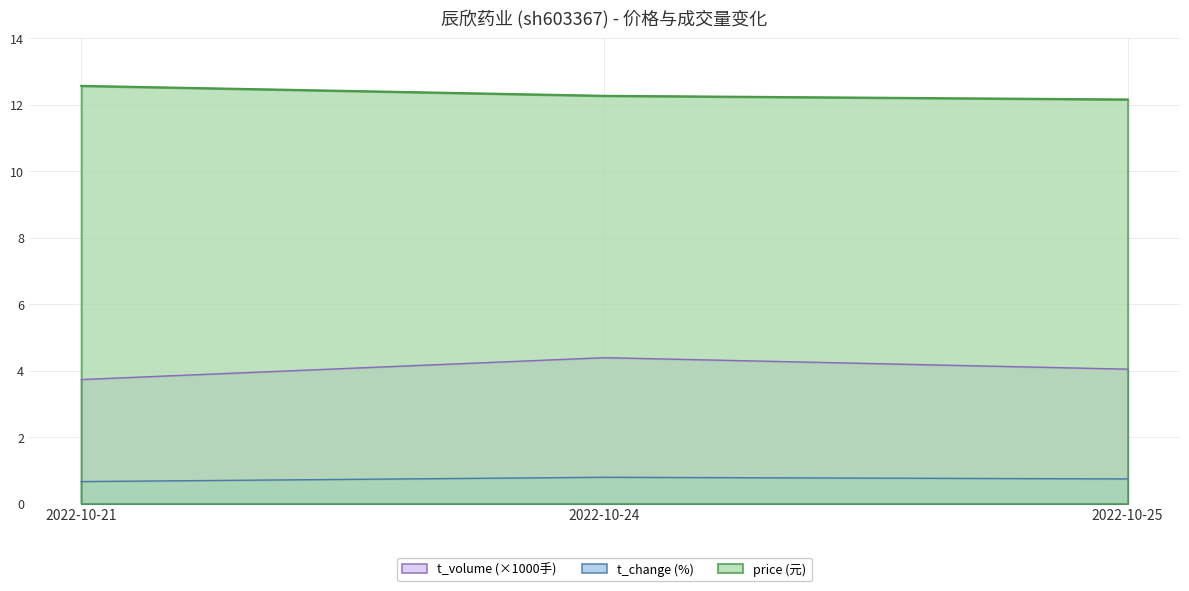

What is the value of the t_volume point at the 3rd from the left?

4.0